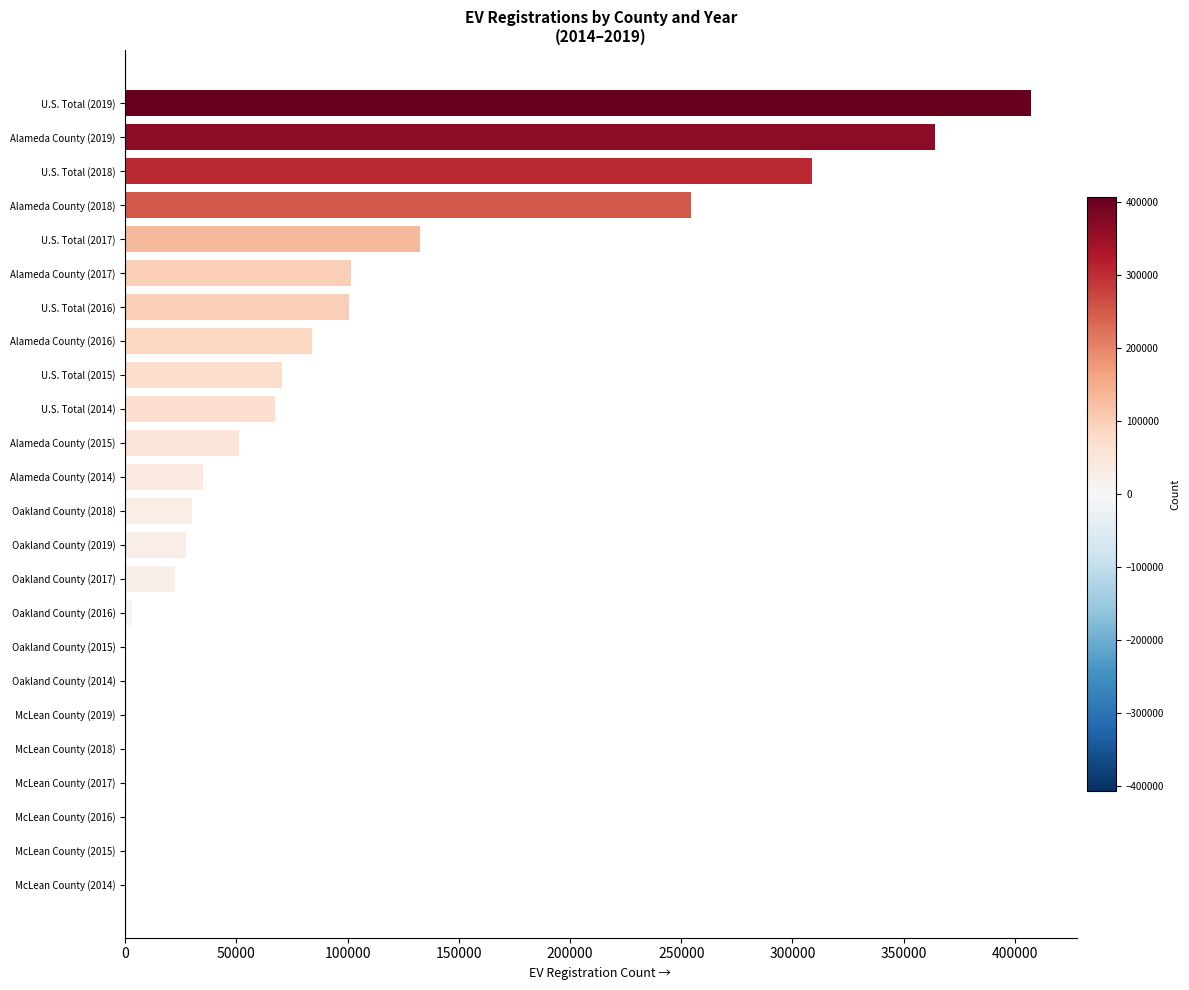

Between McLean County (2015) and Alameda County (2016), which is larger?

Alameda County (2016)